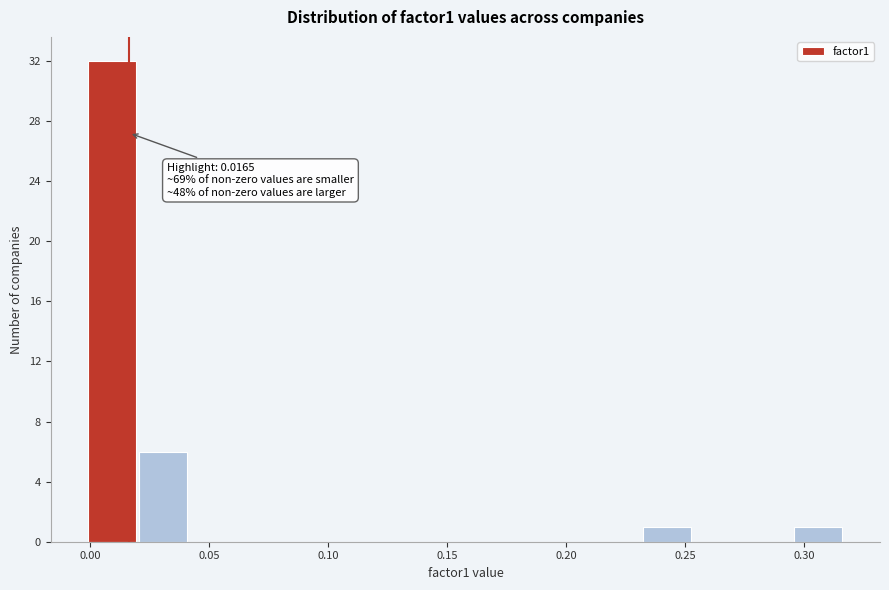

Which range on the x-axis has the tallest bar?

0.000 to 0.020